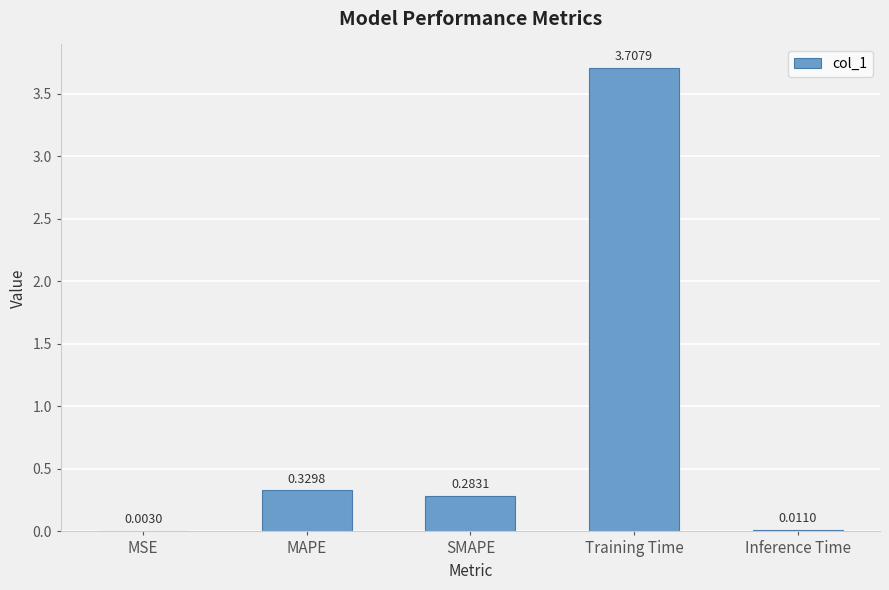

What is the sum of all values?

4.3